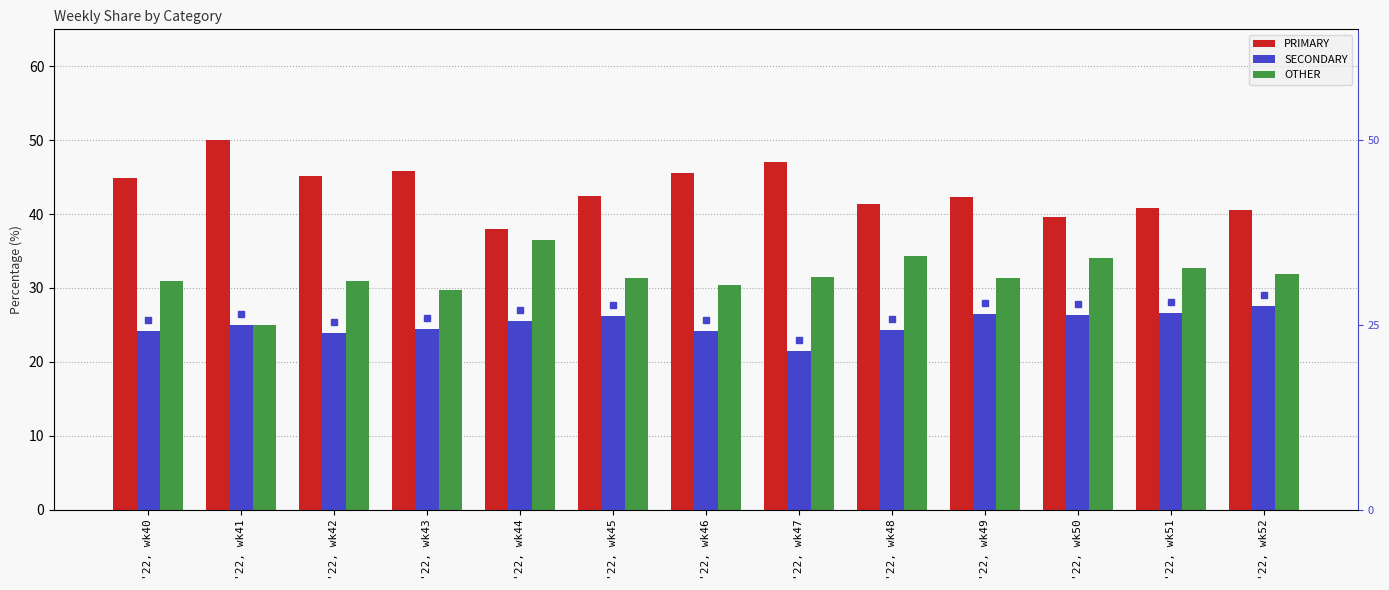

Does the chart contain any negative values?

No